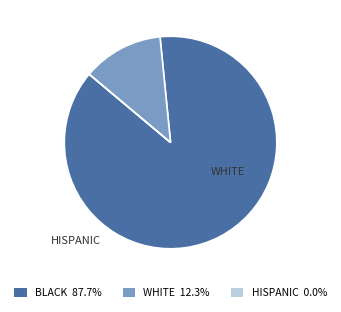

How many slices are in this pie chart?

3